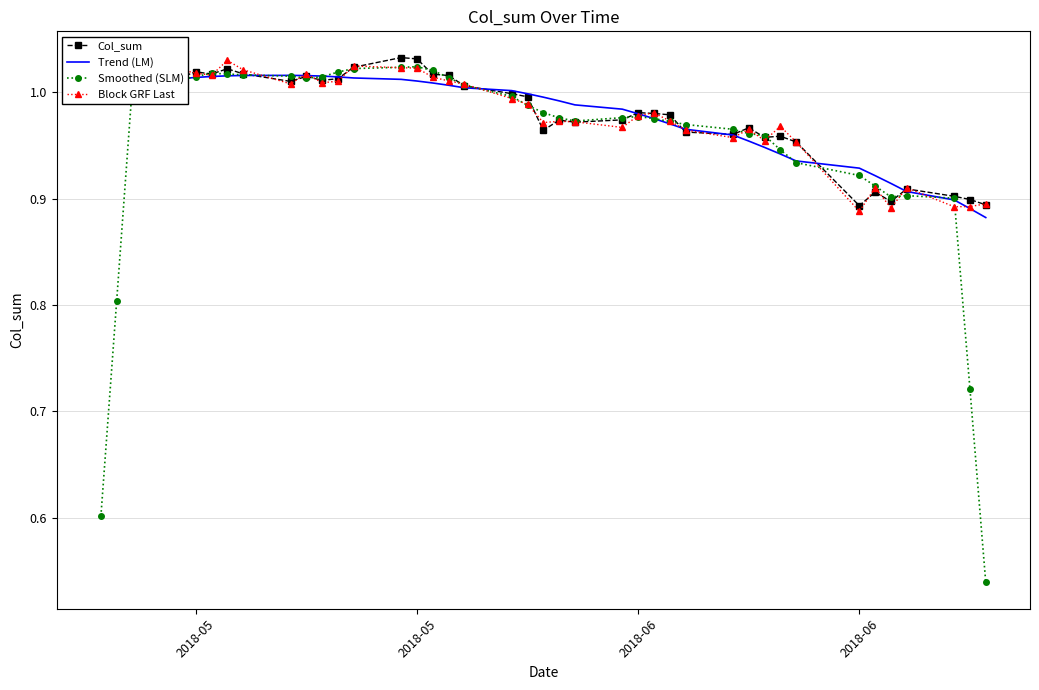

Which series has the largest range (max minus min)?

Smoothed (SLM)